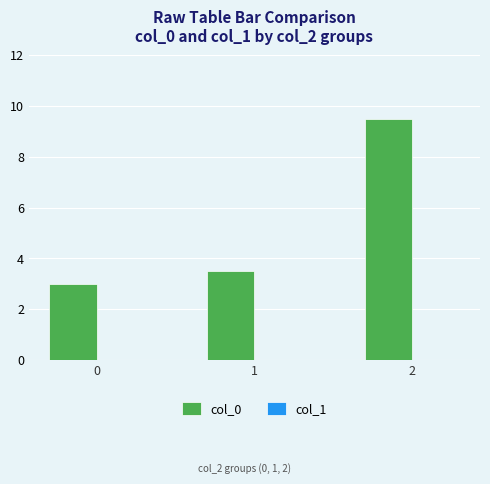

What is the value of the 3rd bar from the left?

9.5